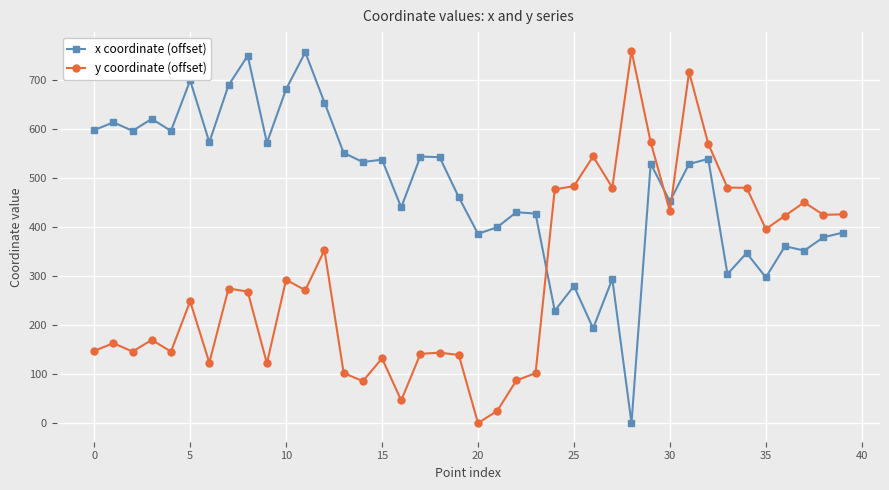

What is the sum of all x coordinate (offset) values?

19101.2